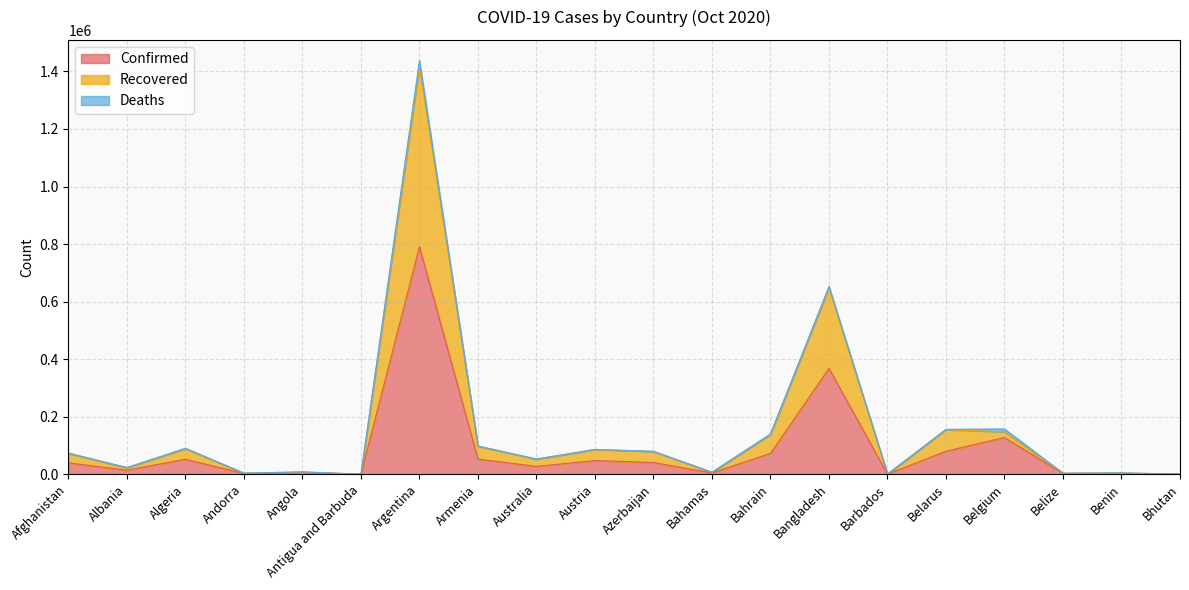

How many categories are shown in the chart?

20